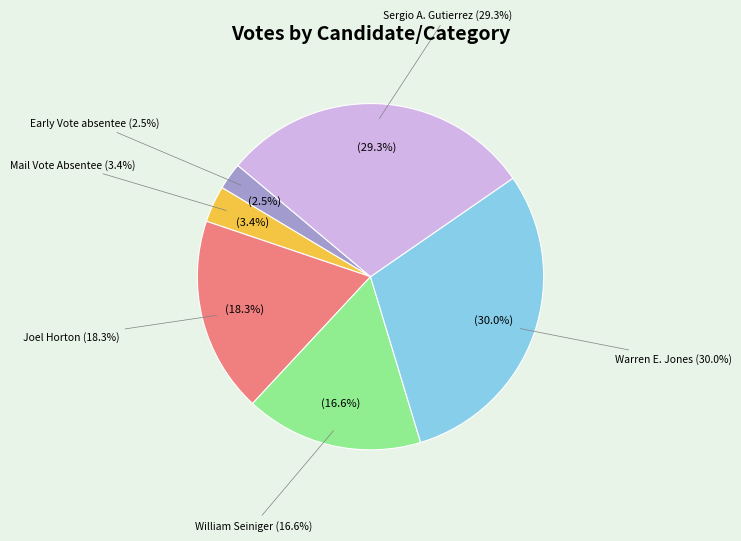

The Early Vote absentee slice represents 17% of the pie. True or false?

False